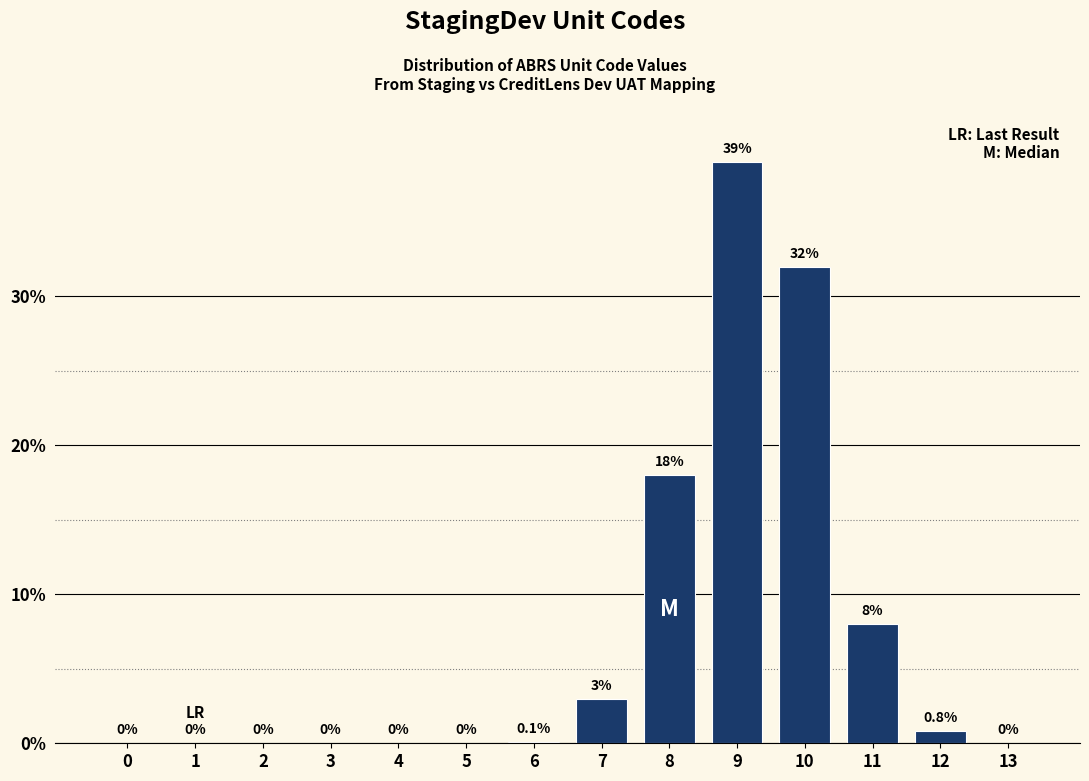

Reading left to right, extract all data points from this chart.

0=0.0	1=0.0	2=0.0	3=0.0	4=0.0	5=0.0	6=0.1	7=3.0	8=18.0	9=39.0	10=32.0	11=8.0	12=0.8	13=0.0